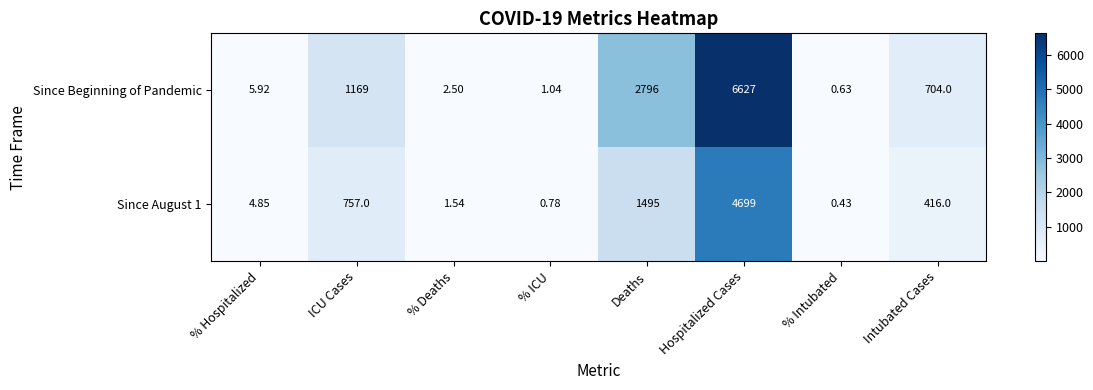

Where is Since August 1 nearest to the value 2349?

Deaths